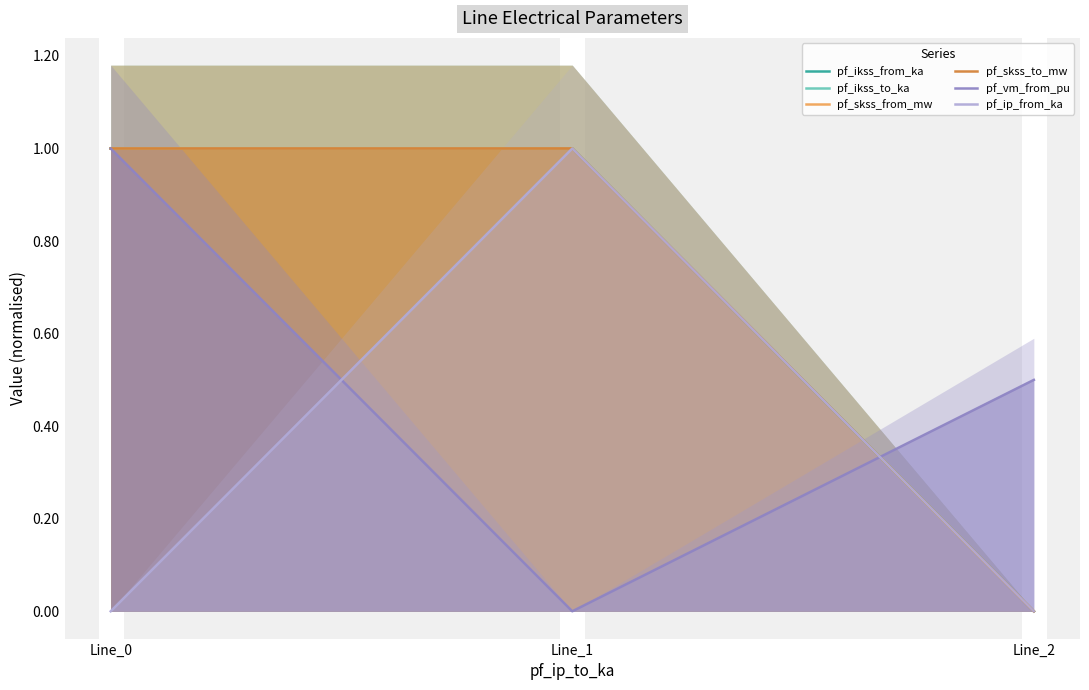

Reading left to right, list all the values displayed in this chart.

pf_ikss_from_ka: Line_0=1.0	Line_1=1.0	Line_2=0.0
pf_ikss_to_ka: Line_0=1.0	Line_1=1.0	Line_2=0.0
pf_skss_from_mw: Line_0=1.0	Line_1=1.0	Line_2=0.0
pf_skss_to_mw: Line_0=1.0	Line_1=1.0	Line_2=0.0
pf_vm_from_pu: Line_0=1.0	Line_1=0.0	Line_2=0.5
pf_ip_from_ka: Line_0=0.0	Line_1=1.0	Line_2=0.0